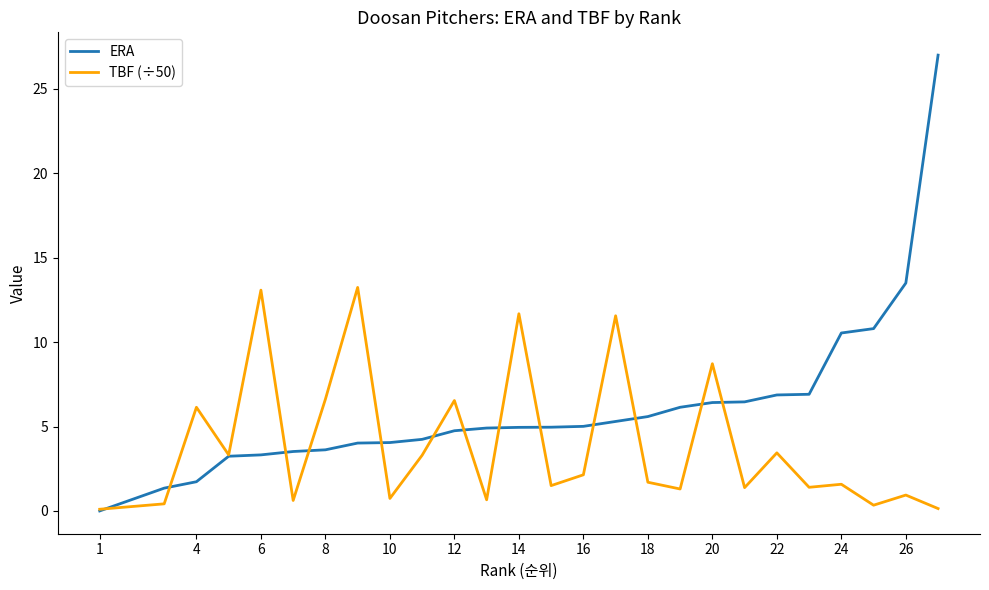

Which series has the largest range (max minus min)?

ERA